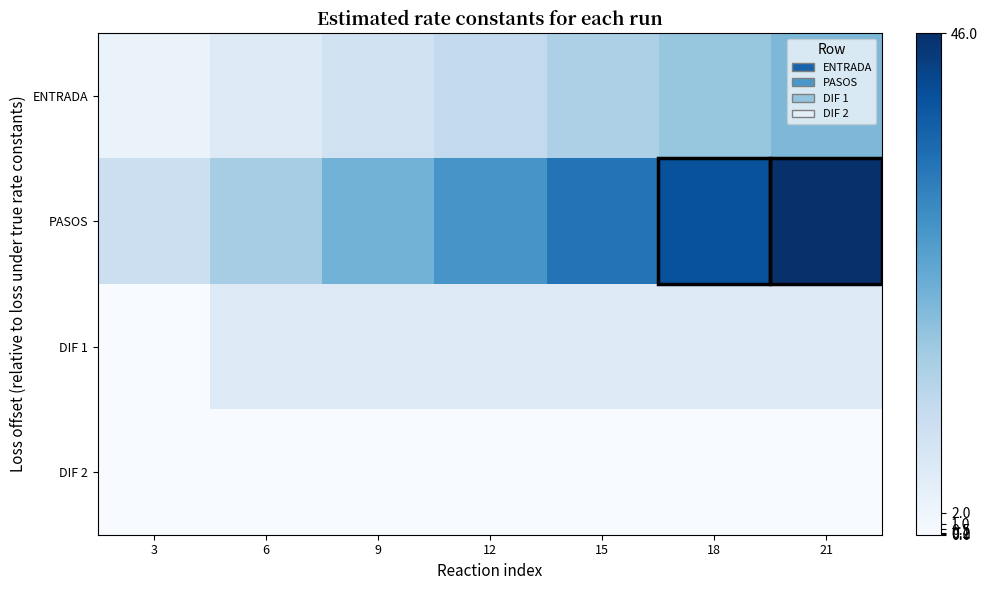

Which series has the largest range (max minus min)?

PASOS